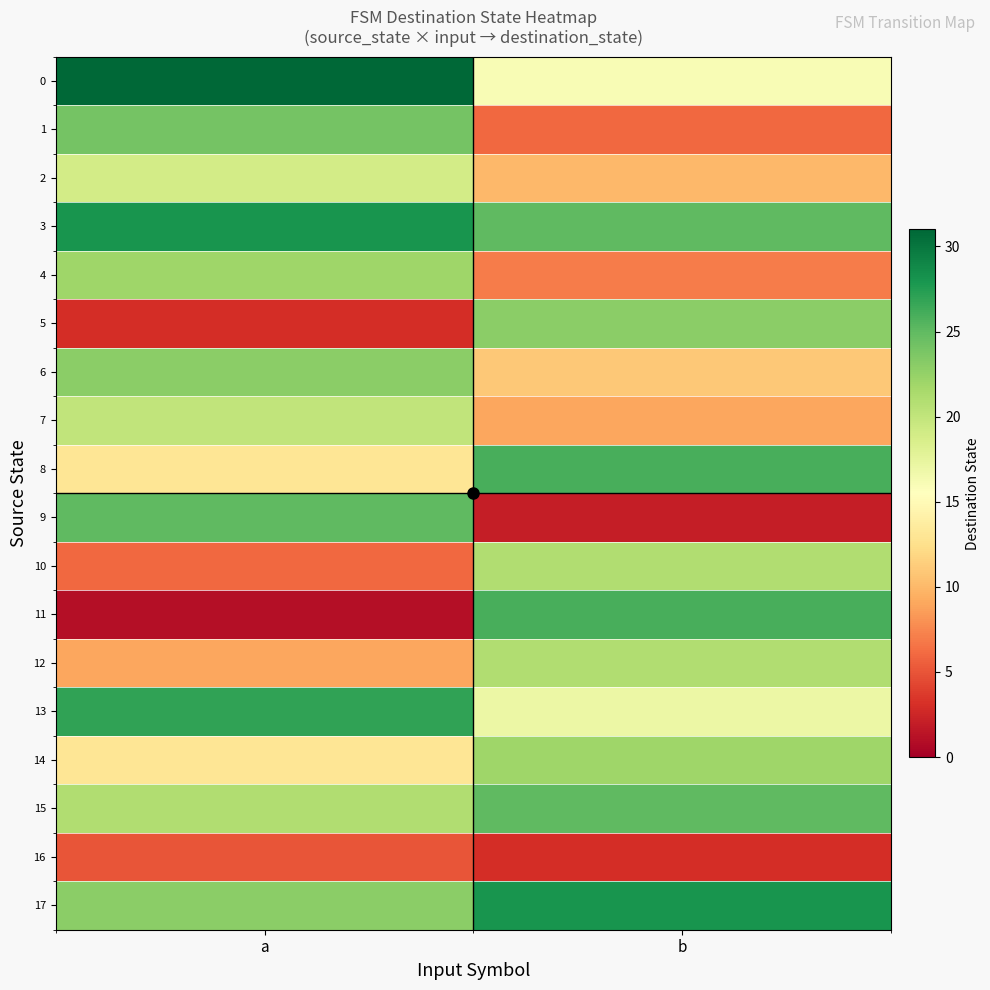

Between a and b, which series saw the biggest shift?

11